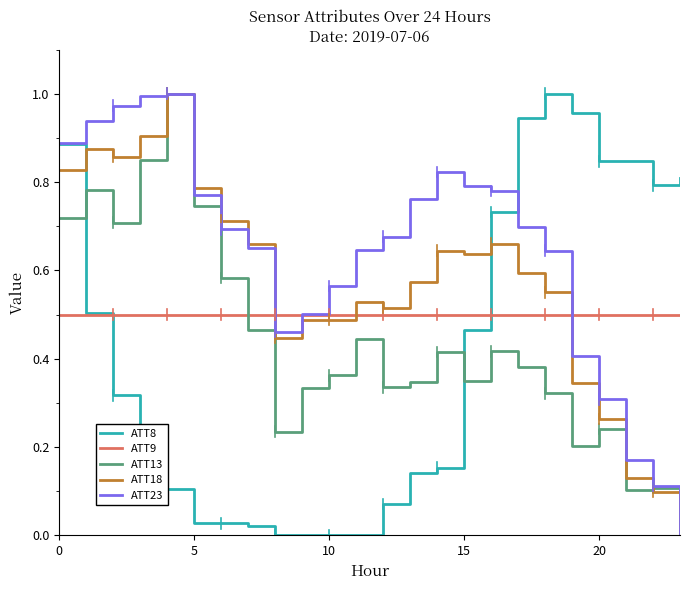

How many times do ATT9 and ATT23 cross each other?

3